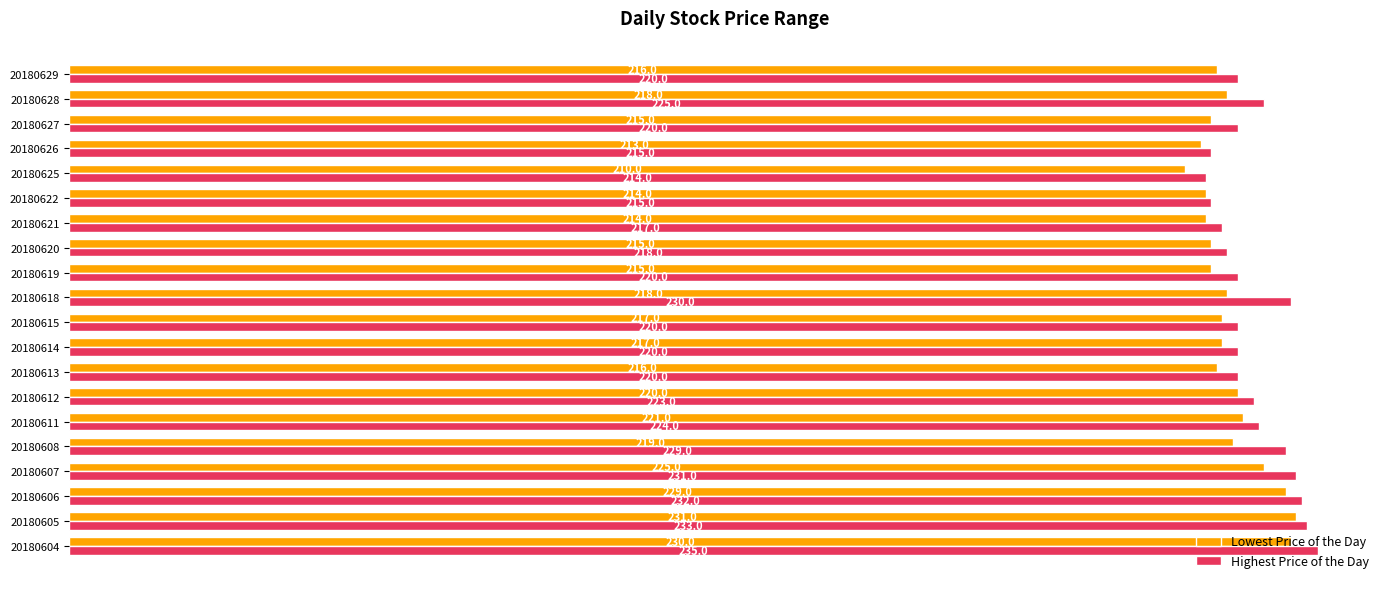

True or false: Highest Price of the Day has a value of 218 at 20180620.

True